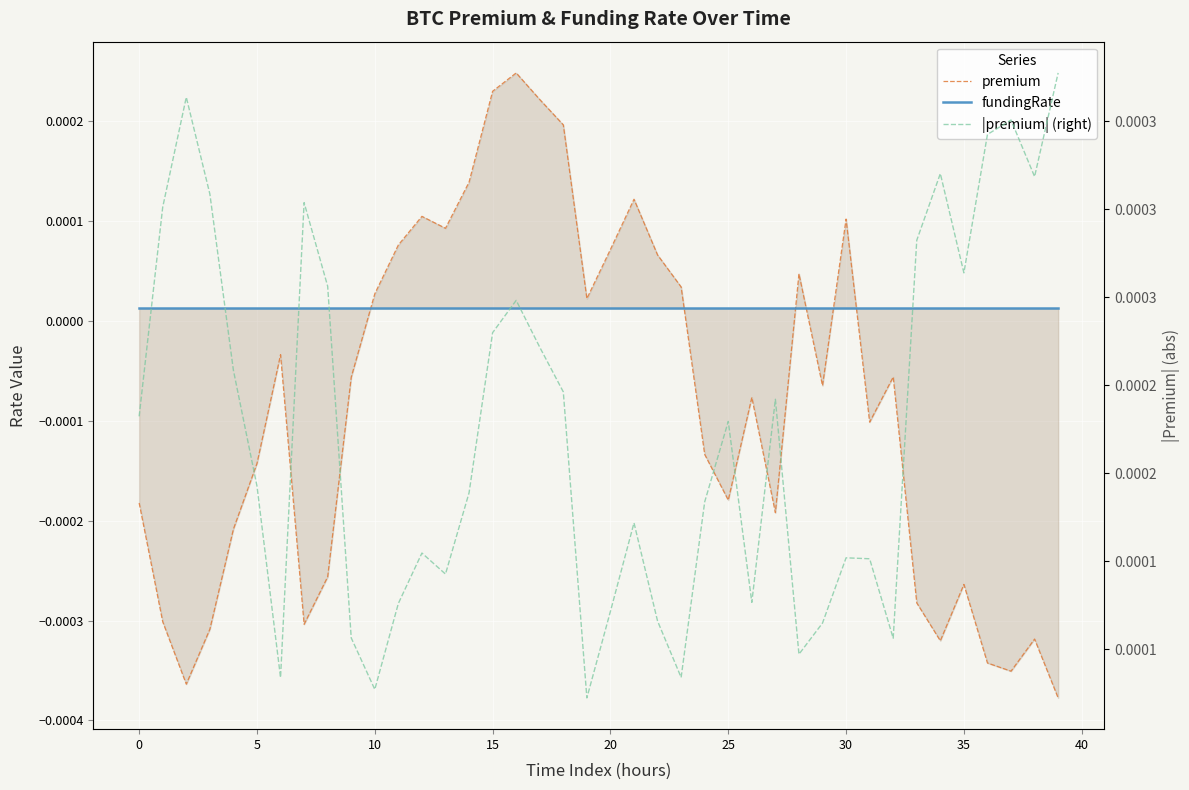

Which series changed the most between 26 and 38?

premium